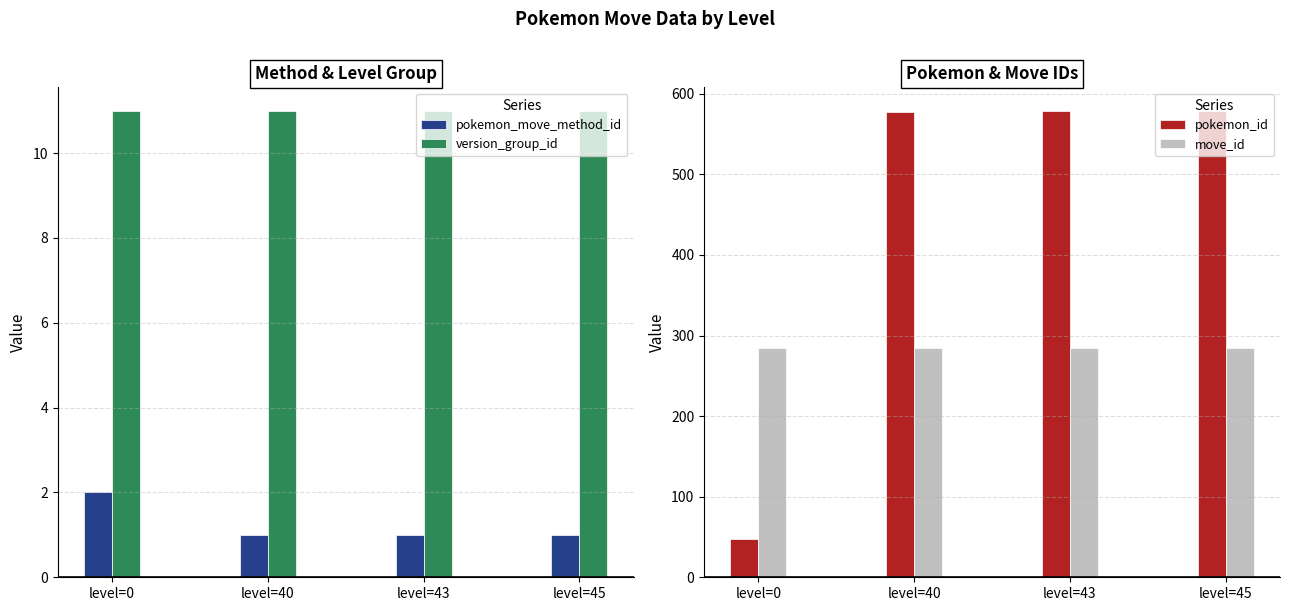

Which series has the largest total across all categories?

pokemon_id